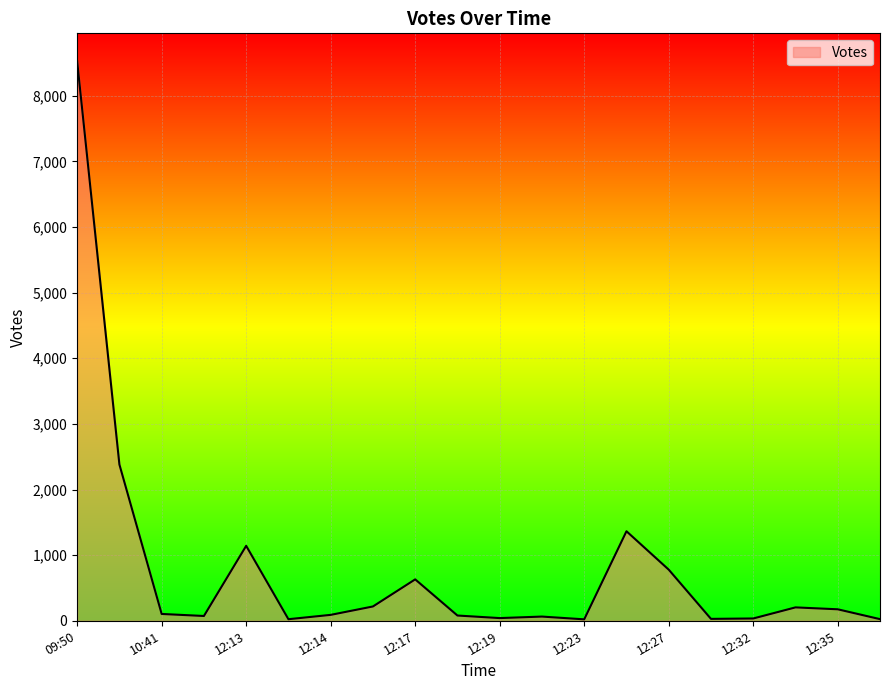

How many lines are shown in the chart?

1